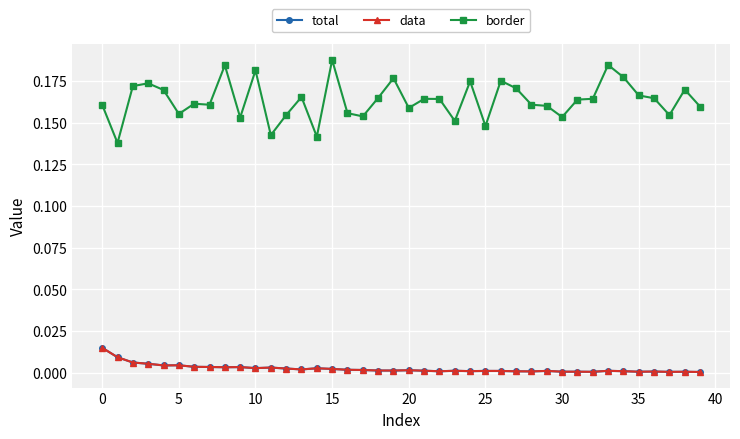

Does the chart have visible grid lines?

Yes